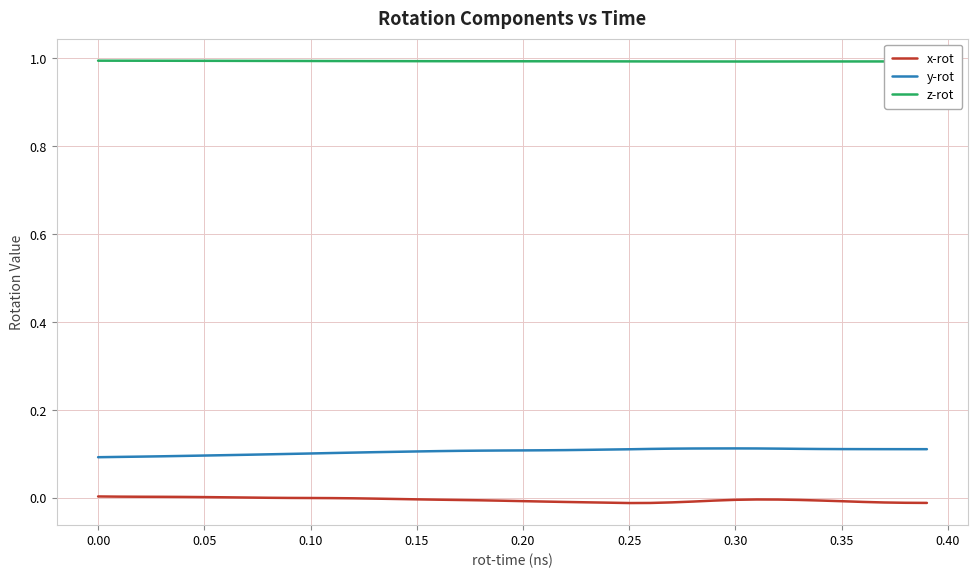

True or false: y-rot and x-rot intersect in this chart.

False